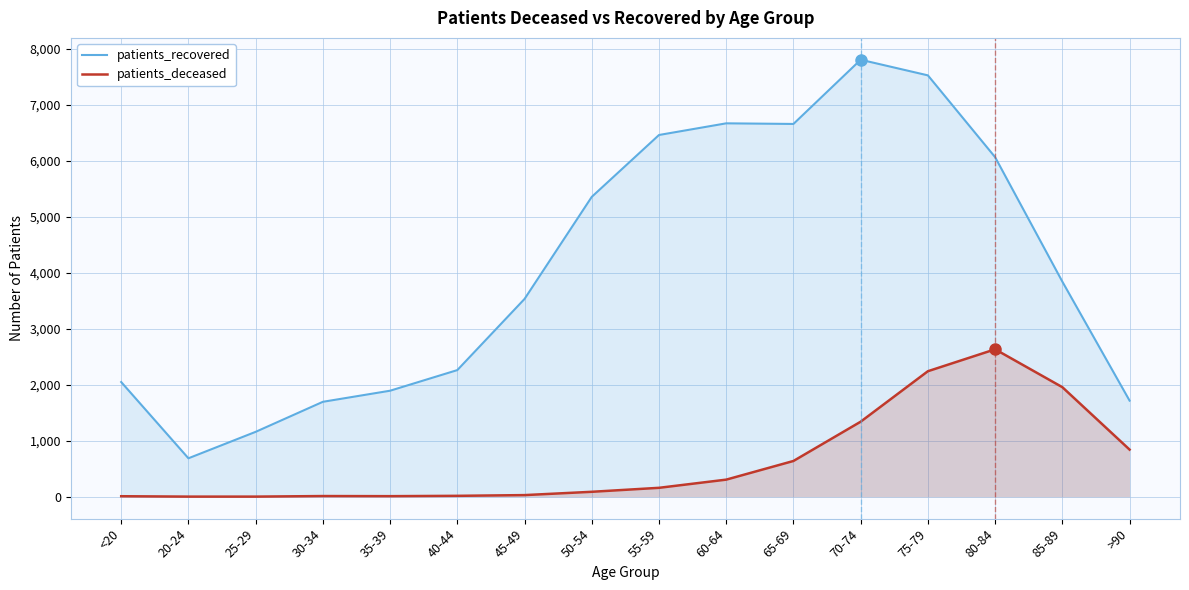

How many interior local valleys does the patients_recovered series have?

2